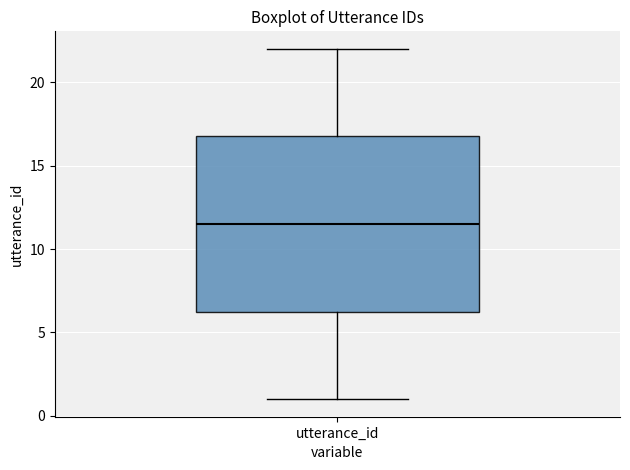

Read this box plot against the y-axis: the position of the median line, the range covered by the box, and the ends of both whiskers. The values are not printed on the chart, so give them approximately, as read against the axis.

median 11.5, box 6.5 to 17.0, whiskers 1.0 to 22.0